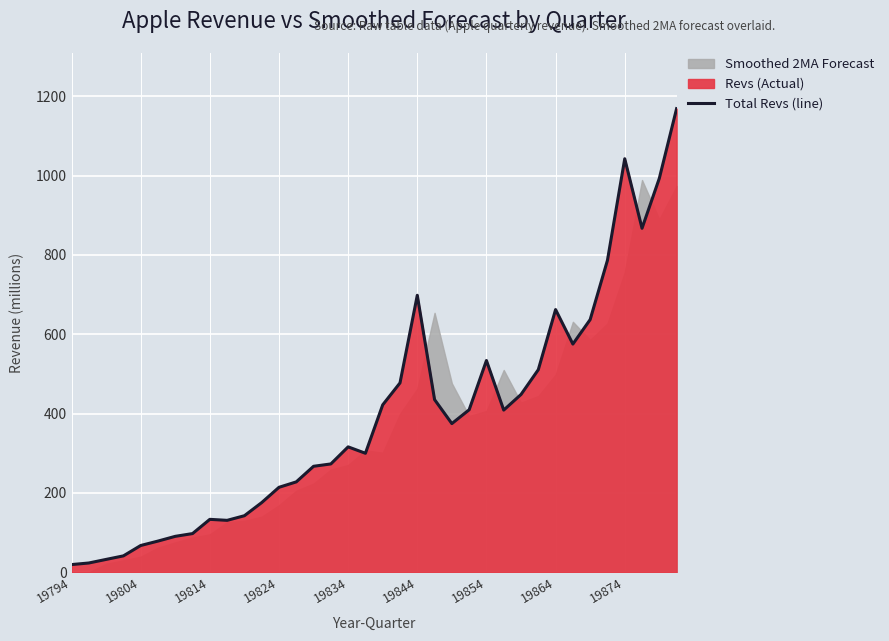

What is the maximum value shown in the chart?

1168.7